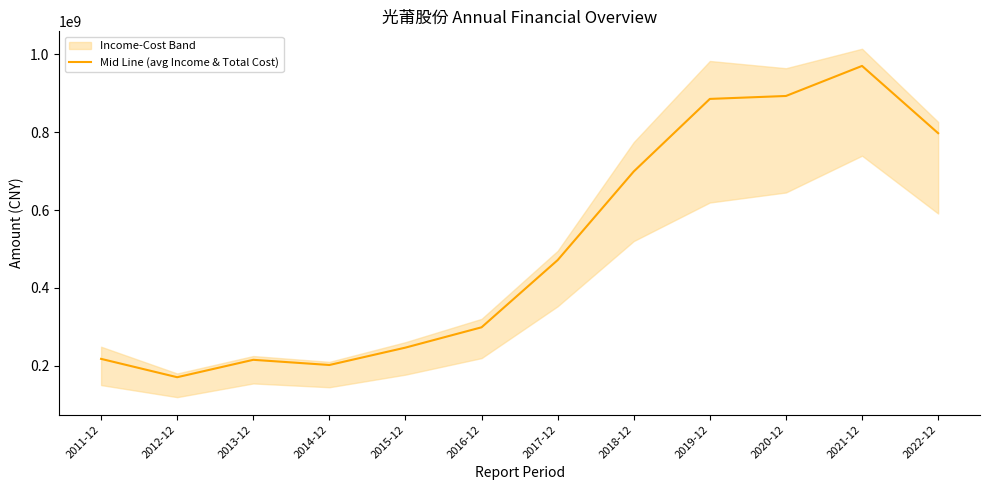

What position from the right is 2015-12?

8